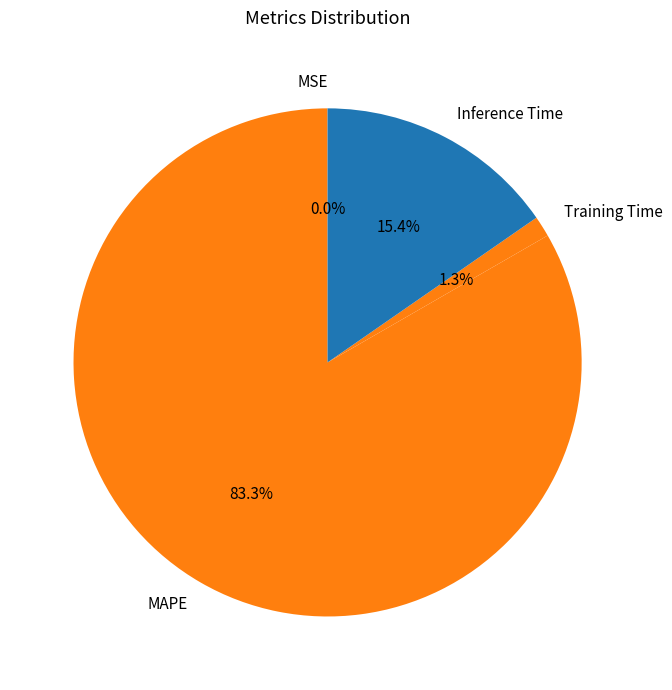

Combined, what portion of the pie is Inference Time and Training Time?

16.7%